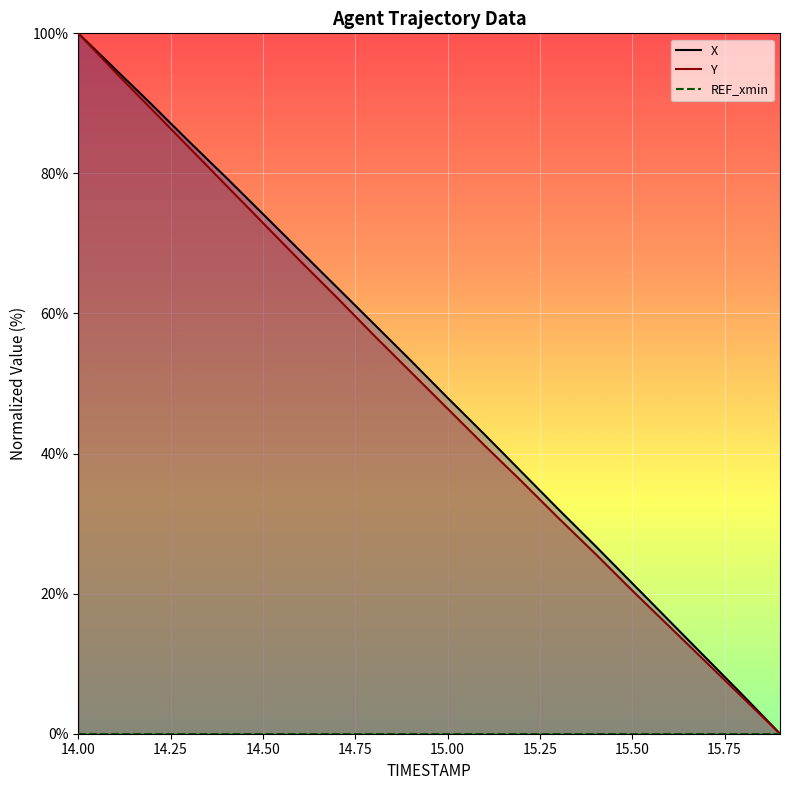

Is this an area chart (filled region under the line)?

No